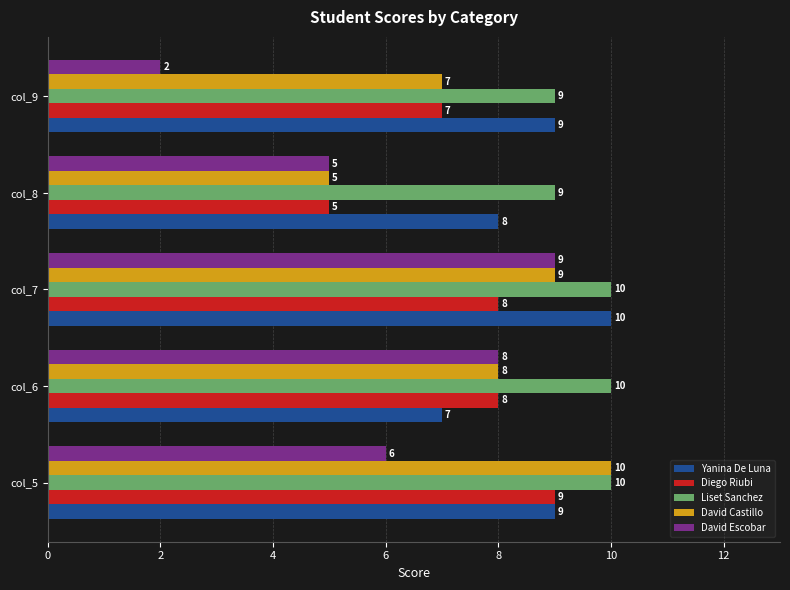

How many data points in Diego Riubi are less than 8?

2